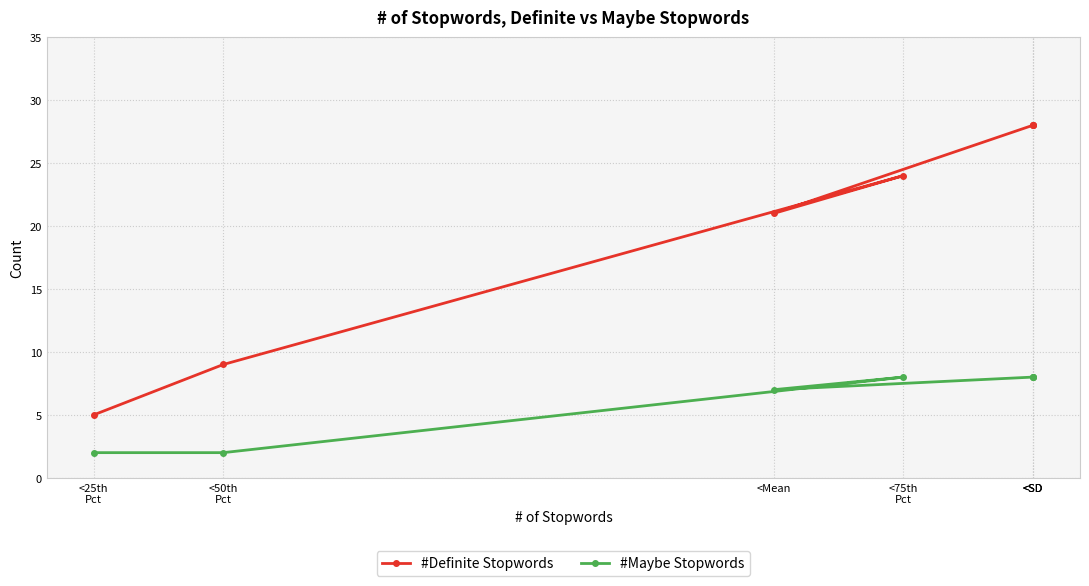

What is the label of the 2nd point from the left?

<50th
Pct